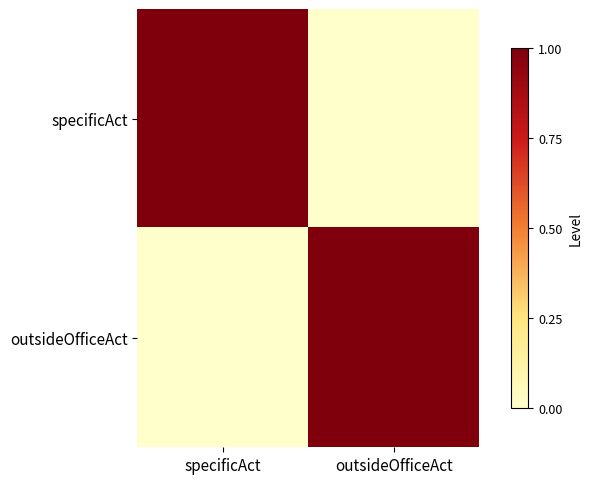

At how many categories does at least one series exceed 0?

2